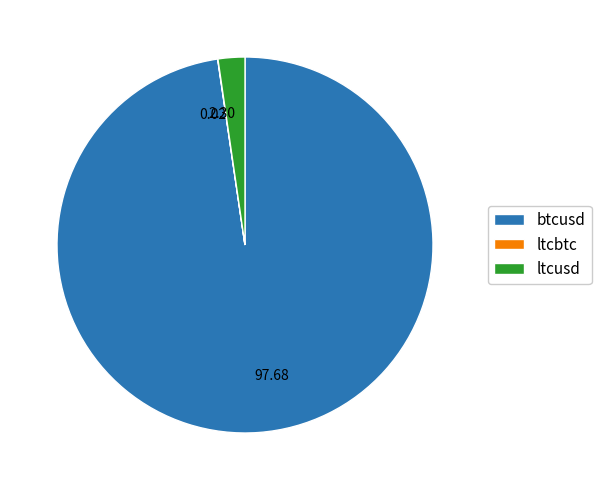

Do 2.30 and 97.68 together represent more than half of the pie?

Yes